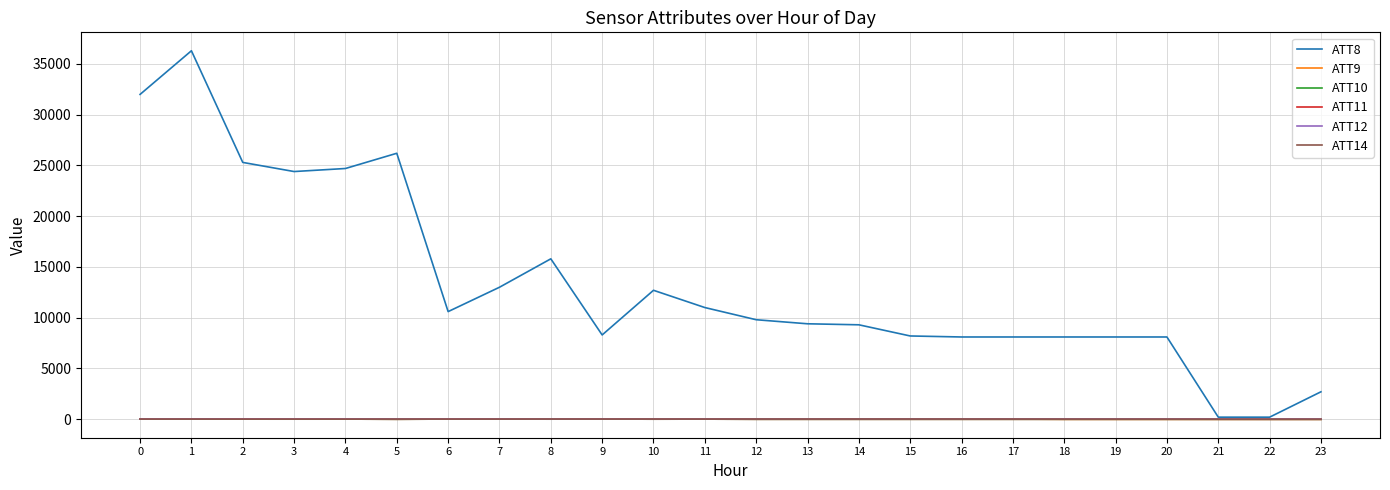

What is the maximum value shown in the chart?

36300.0